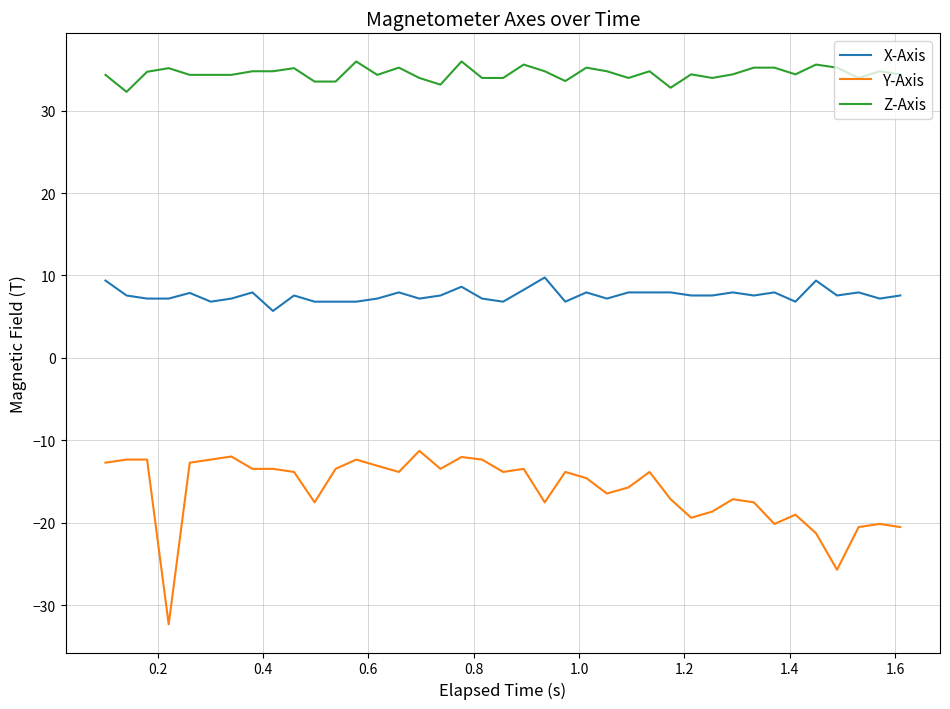

True or false: Y-Axis and X-Axis intersect in this chart.

False